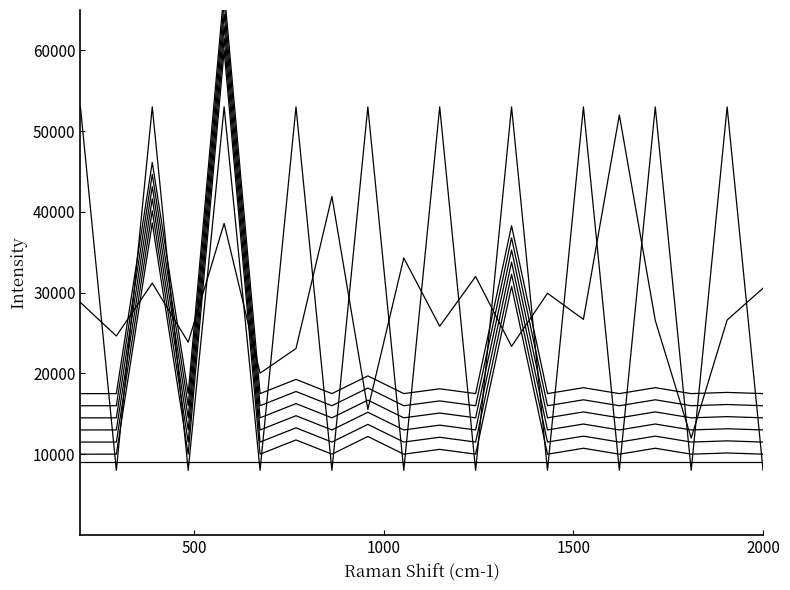

Reading right to left, transcribe all the data shown in this chart.

col_2: 30557.4	26614.7	12000.0	26560.2	52000.0	26690.6	29925.5	23348.9	31994.7	25841.9	34293.7	15543.5	41906.3	23084.2	20031.4	38573.5	23868.3	31182.4	24637.8	28786.2
col_1: 10000.9	10149.0	10000.9	10734.5	10000.5	10732.9	10000.9	30782.2	10000.7	10596.3	10001.0	12192.6	10000.5	11762.4	10001.1	60000.0	10000.6	38634.3	10001.5	10000.0
col_3: 8000.0	52999.9	8000.0	52999.9	8000.0	52999.9	8000.0	52999.9	8000.0	52999.9	8000.0	52999.9	8000.0	53000.0	8000.0	52999.9	8000.0	52999.9	8000.0	52999.9